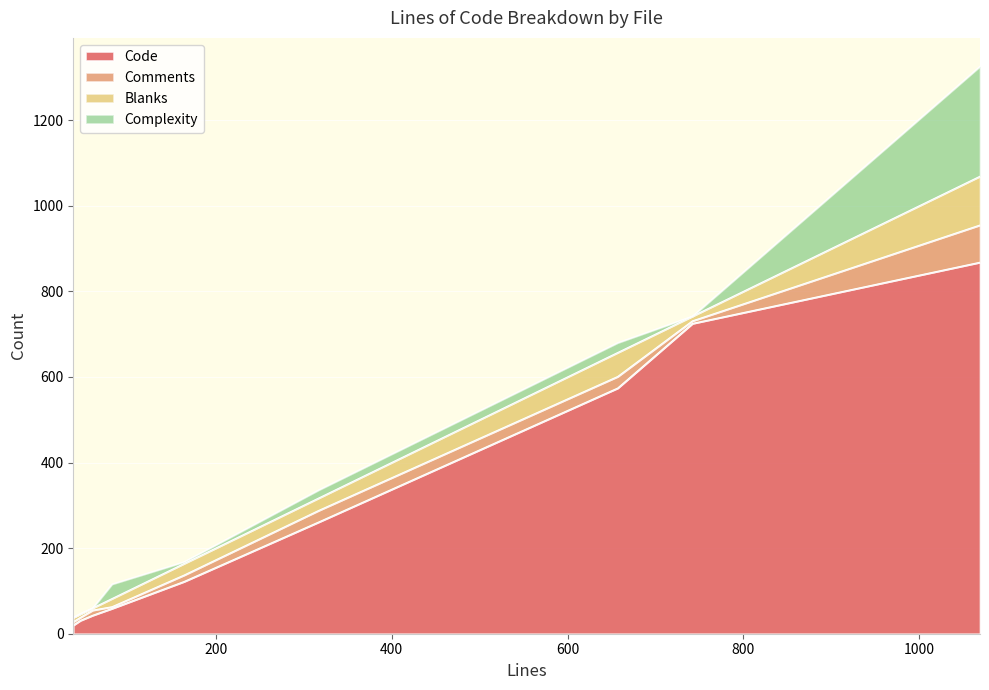

What is the maximum value for Code?

868